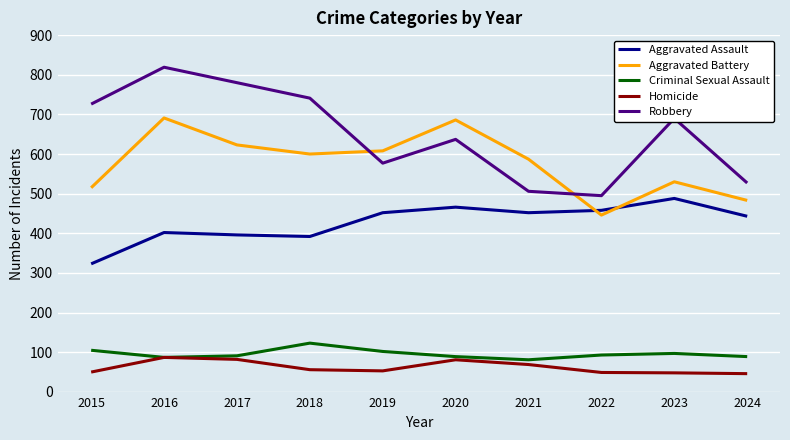

What is the difference between the maximum and second lowest values in the Aggravated Assault series?

96